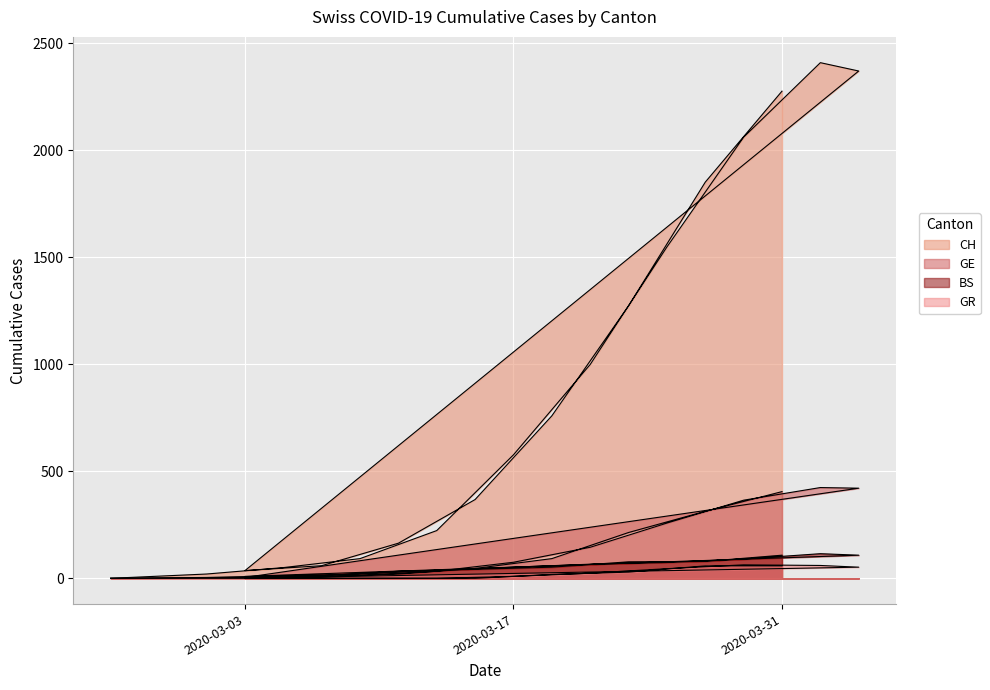

Which series changed the most between 2020-03-17 and 2020-03-07?

CH